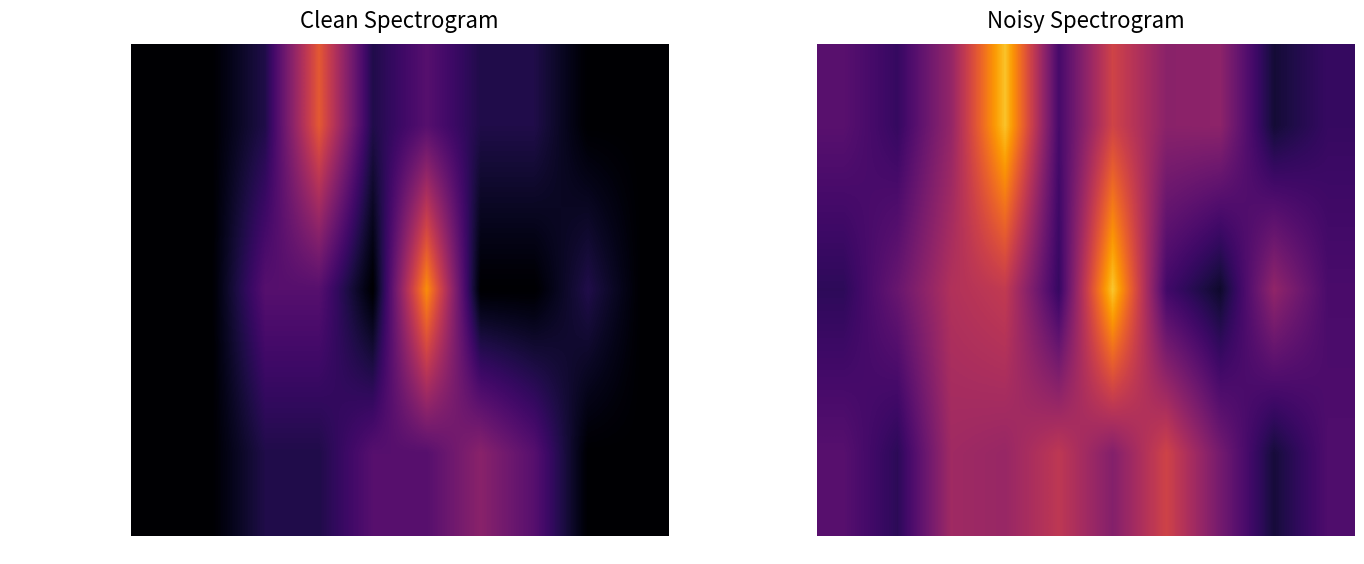

At which category is the sum across all series the highest?

7